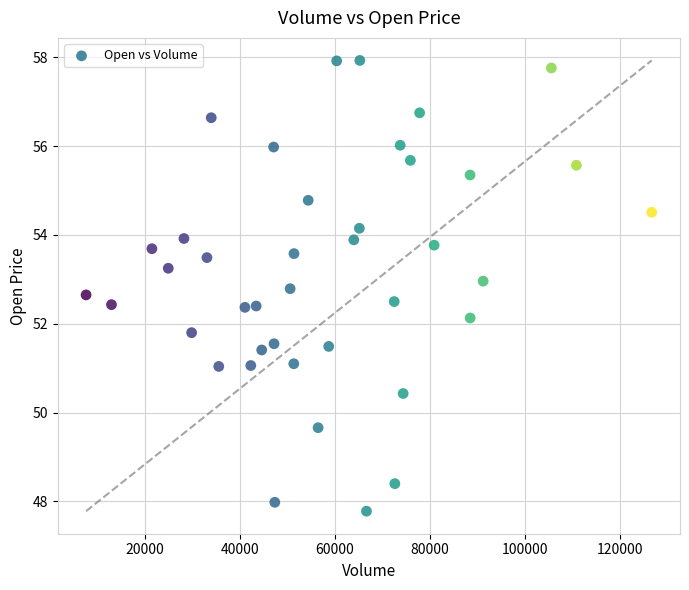

What is the range of X values (max minus min)?

119018.0